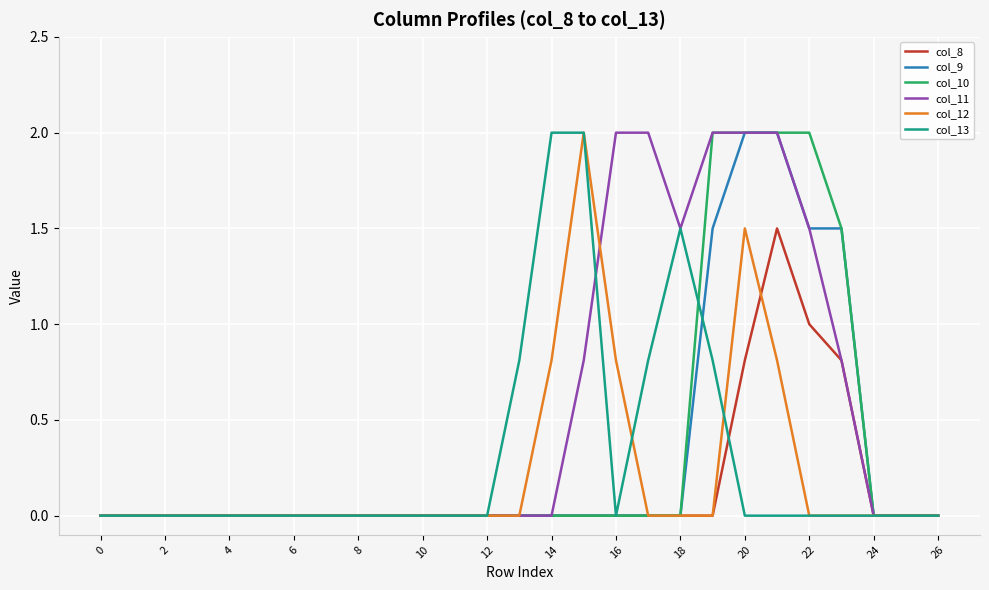

Which series has the largest total across all categories?

col_11